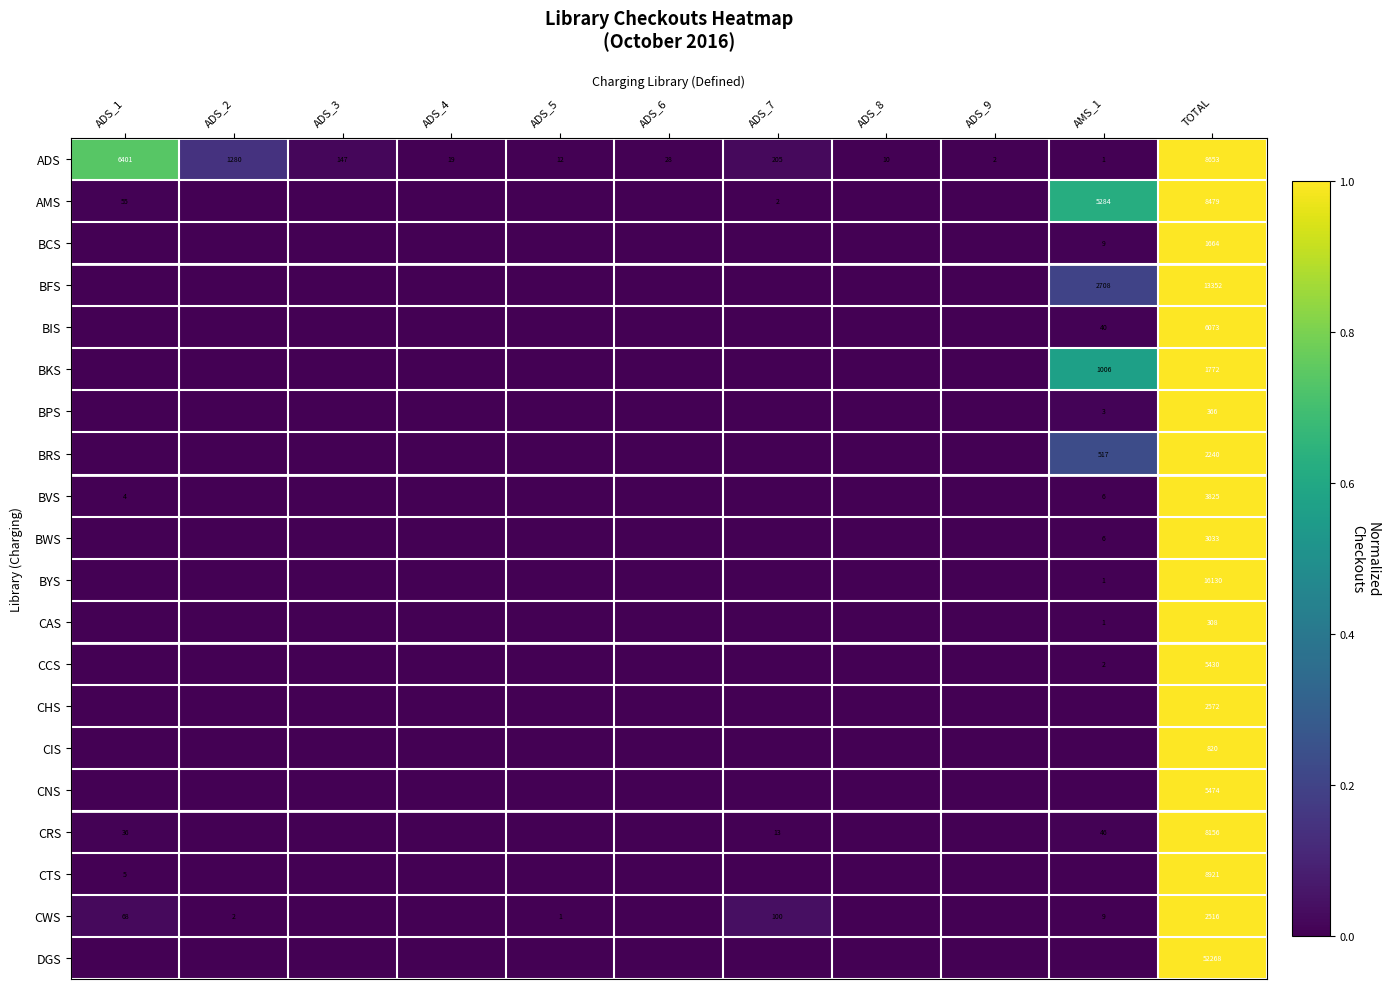

Where is ADS nearest to the value 4327?

ADS_1